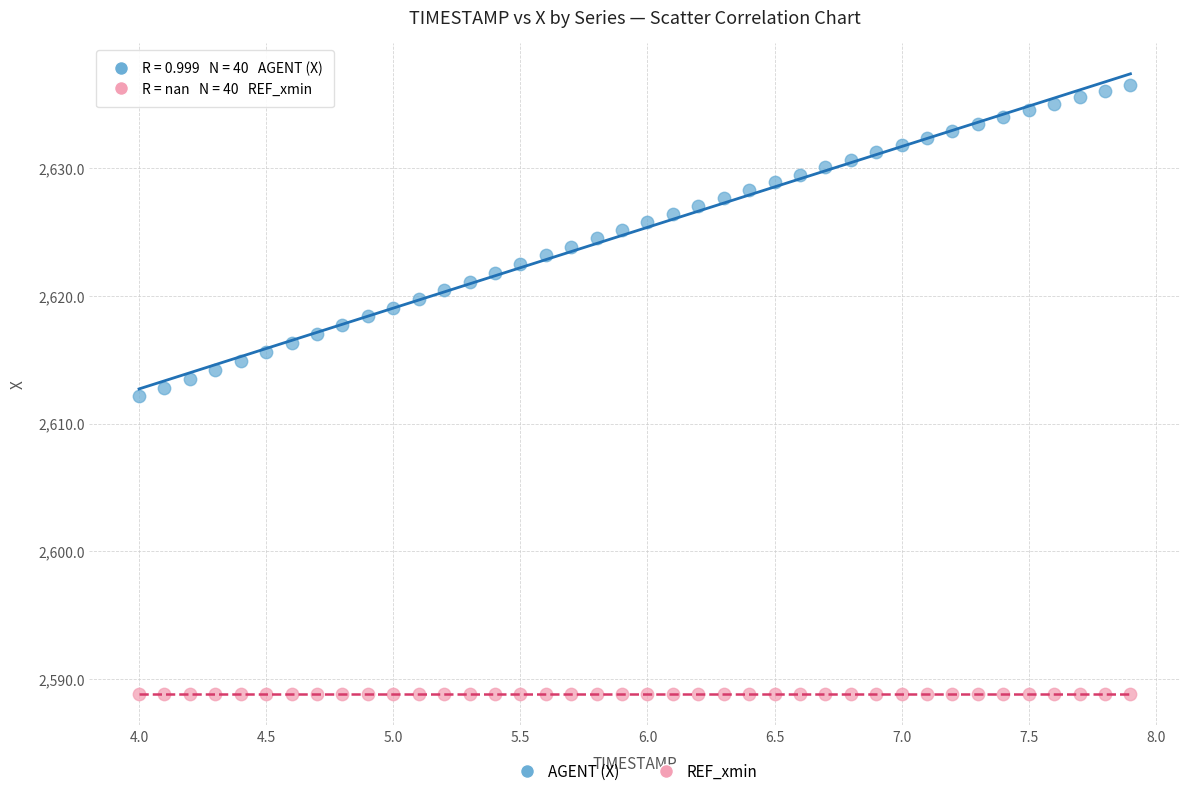

Which series reaches the minimum Y coordinate?

REF_xmin